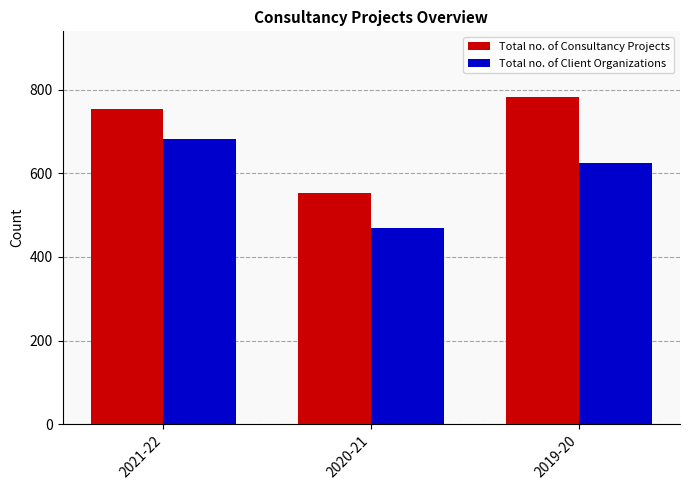

Is the value of Total no. of Consultancy Projects at 2019-20 greater than the value of Total no. of Client Organizations at 2021-22?

Yes